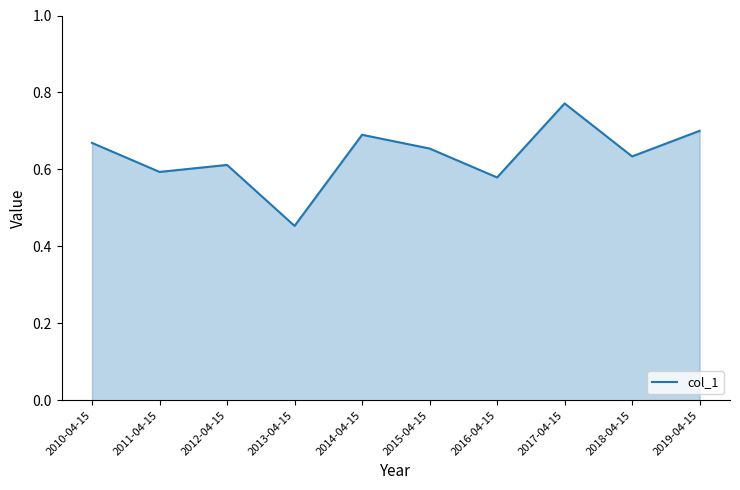

Does the chart have visible grid lines?

No